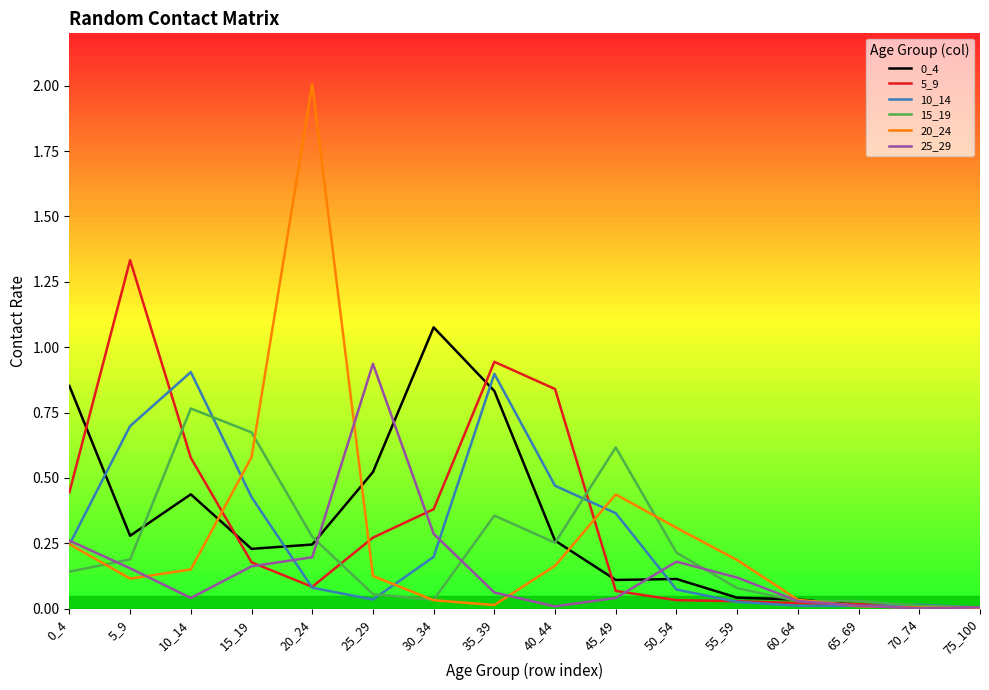

At which label does 20_24 reach its peak?

20_24